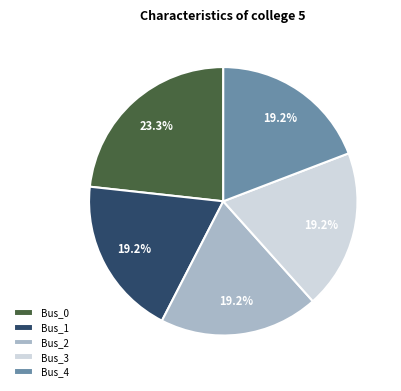

To the nearest percent, what percentage of the pie is Bus_1?

19%